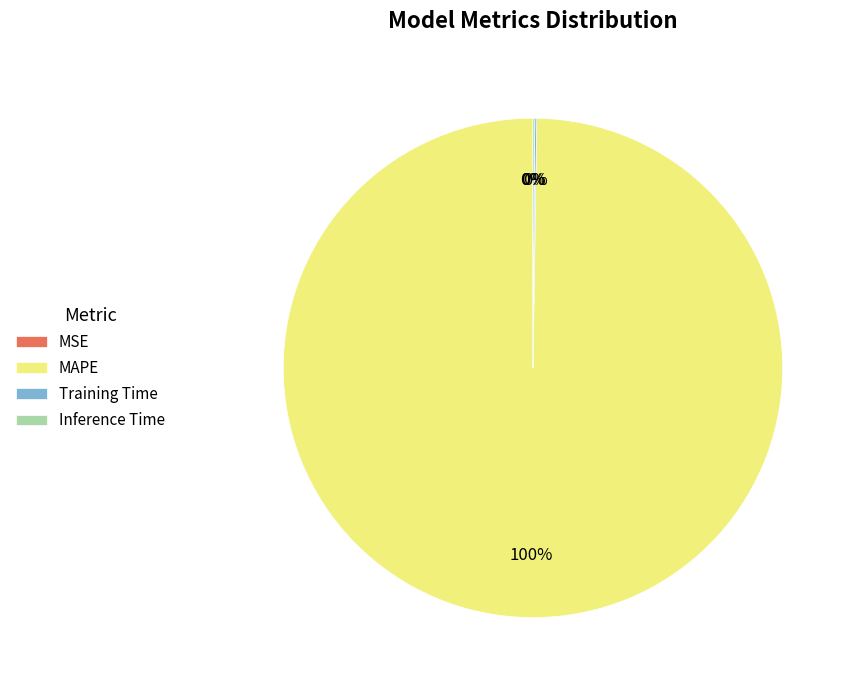

Which category has the biggest portion of the pie?

MAPE